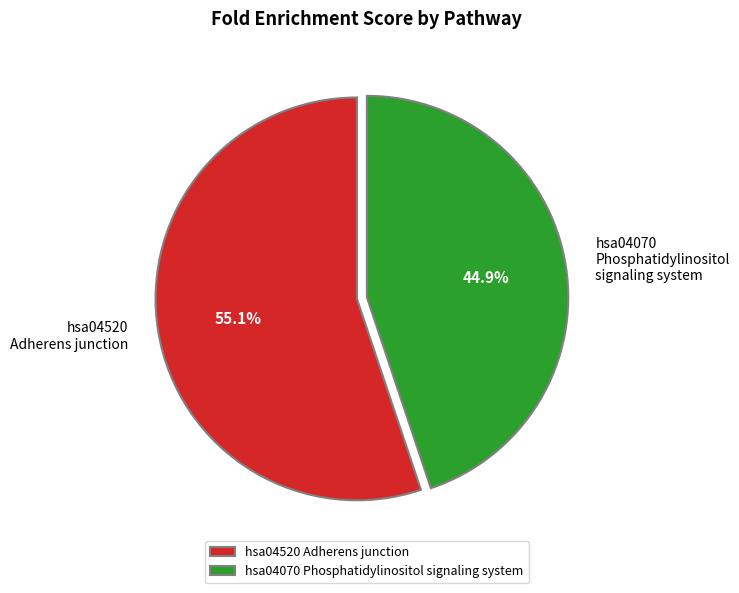

What is the smallest slice in the pie chart?

hsa04070 Phosphatidylinositol signaling system